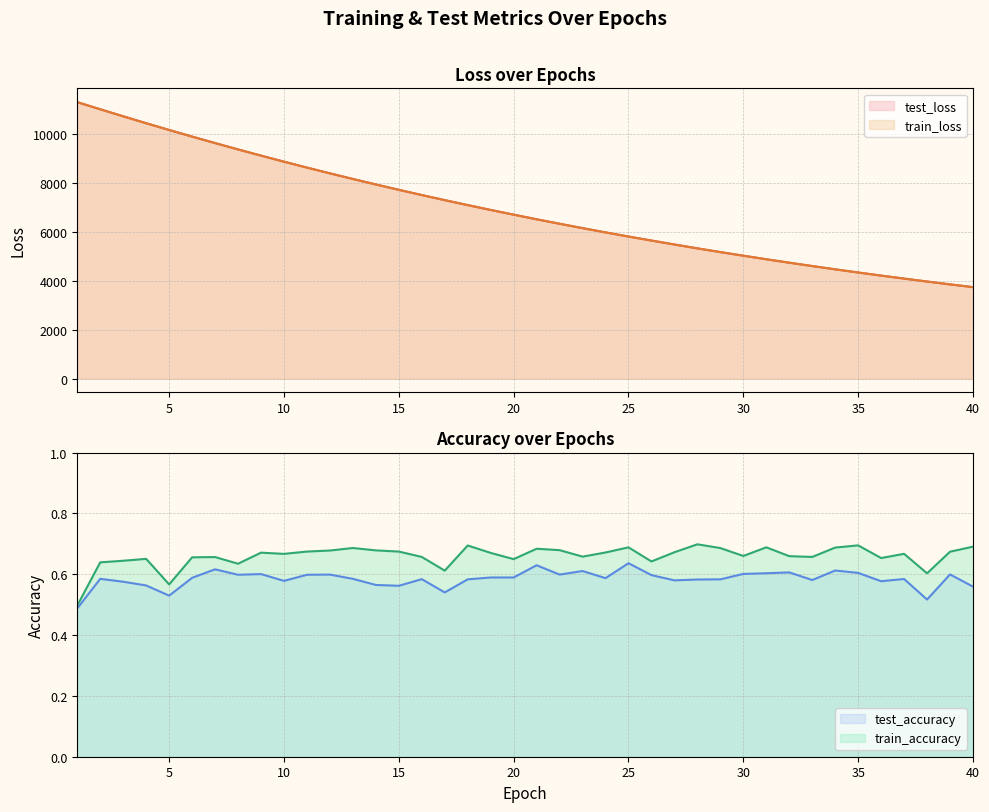

How many data points in train_loss are less than 6698?

20